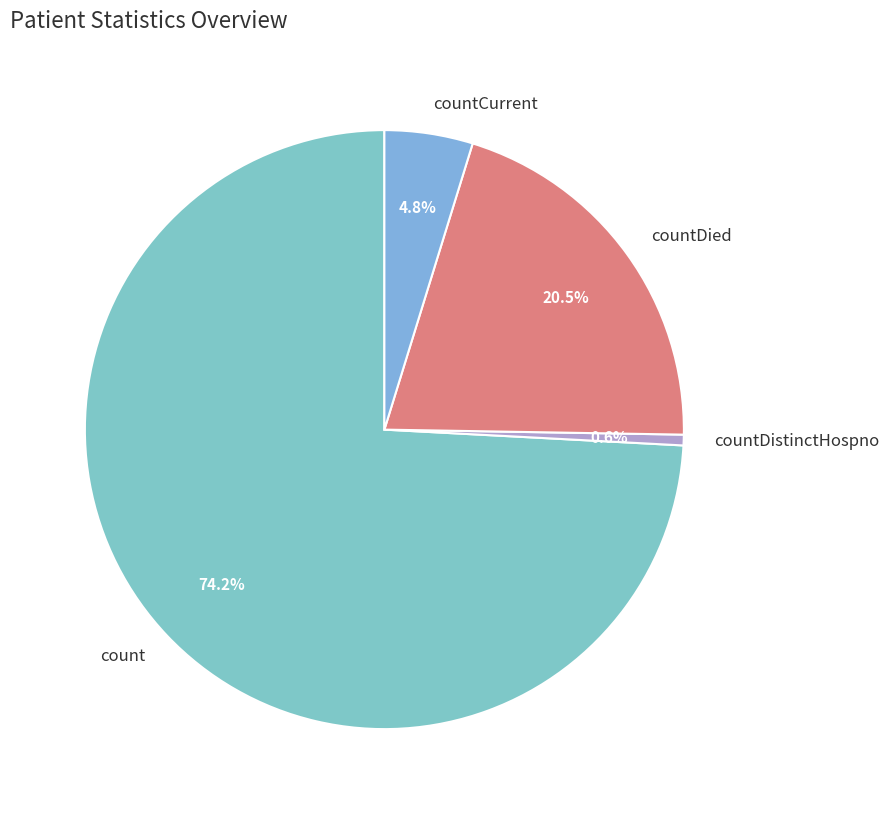

Between countDied and count, which is larger?

count